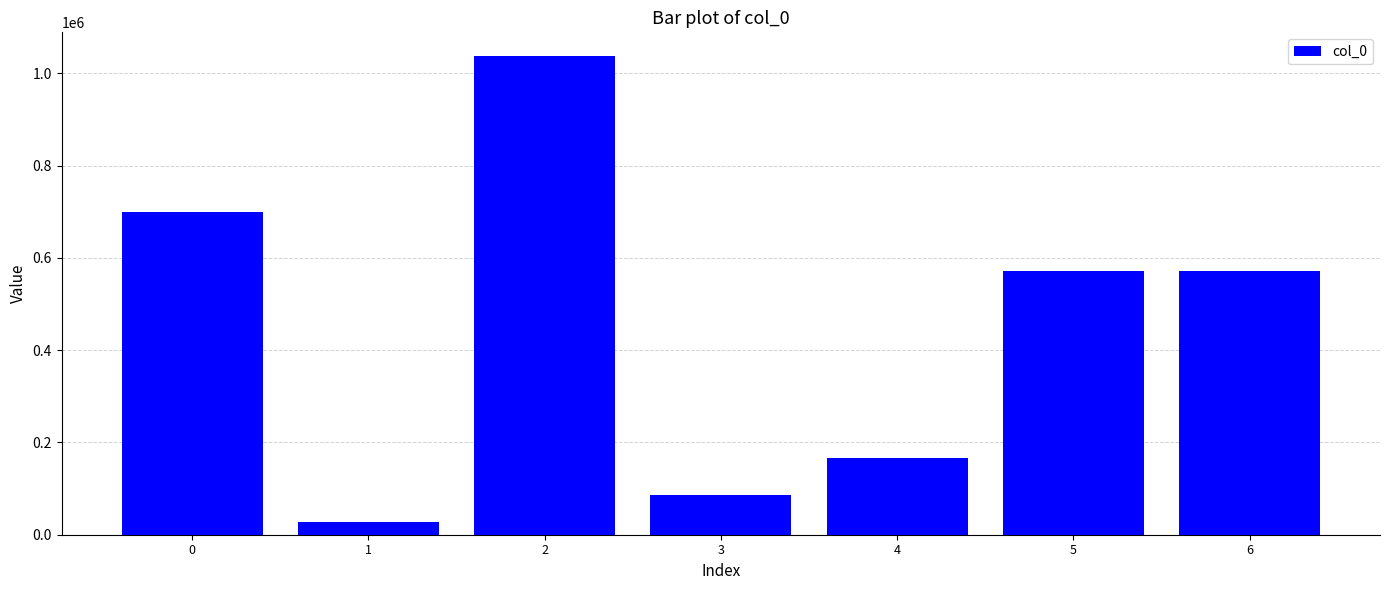

What is the change in value from 1 to 3?

+57826